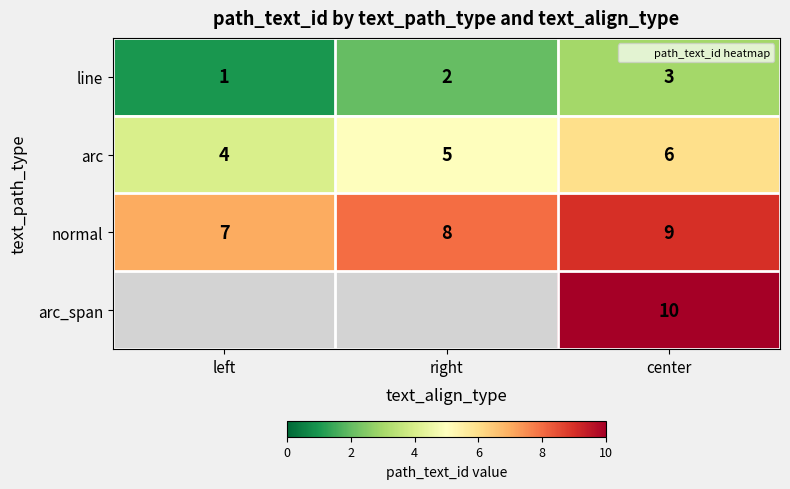

The line series shows 1 at left. True or false?

True